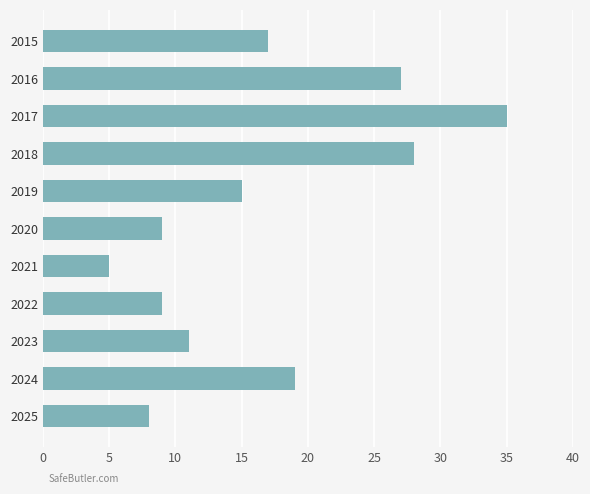

How many categories are shown in the chart?

11